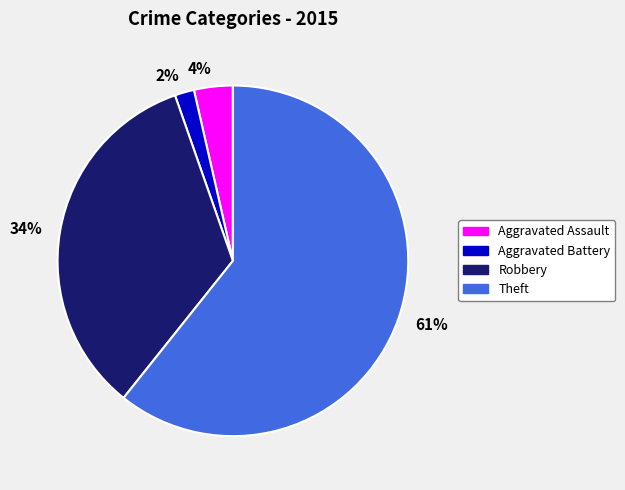

Which slice is the largest?

Theft